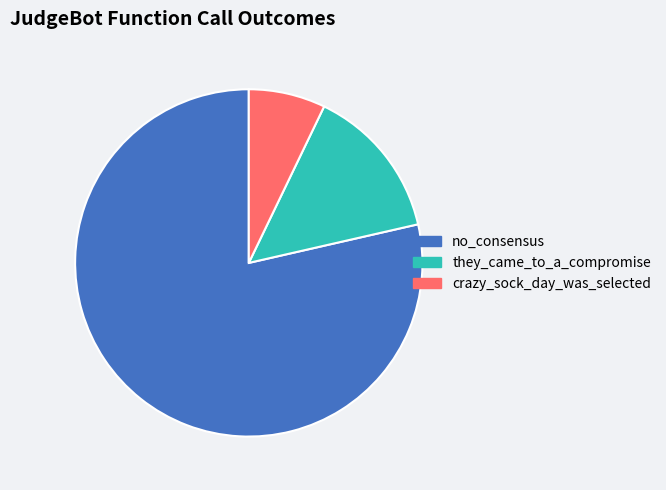

Approximately how many times larger is the value at they_came_to_a_compromise compared to crazy_sock_day_was_selected?

2.0